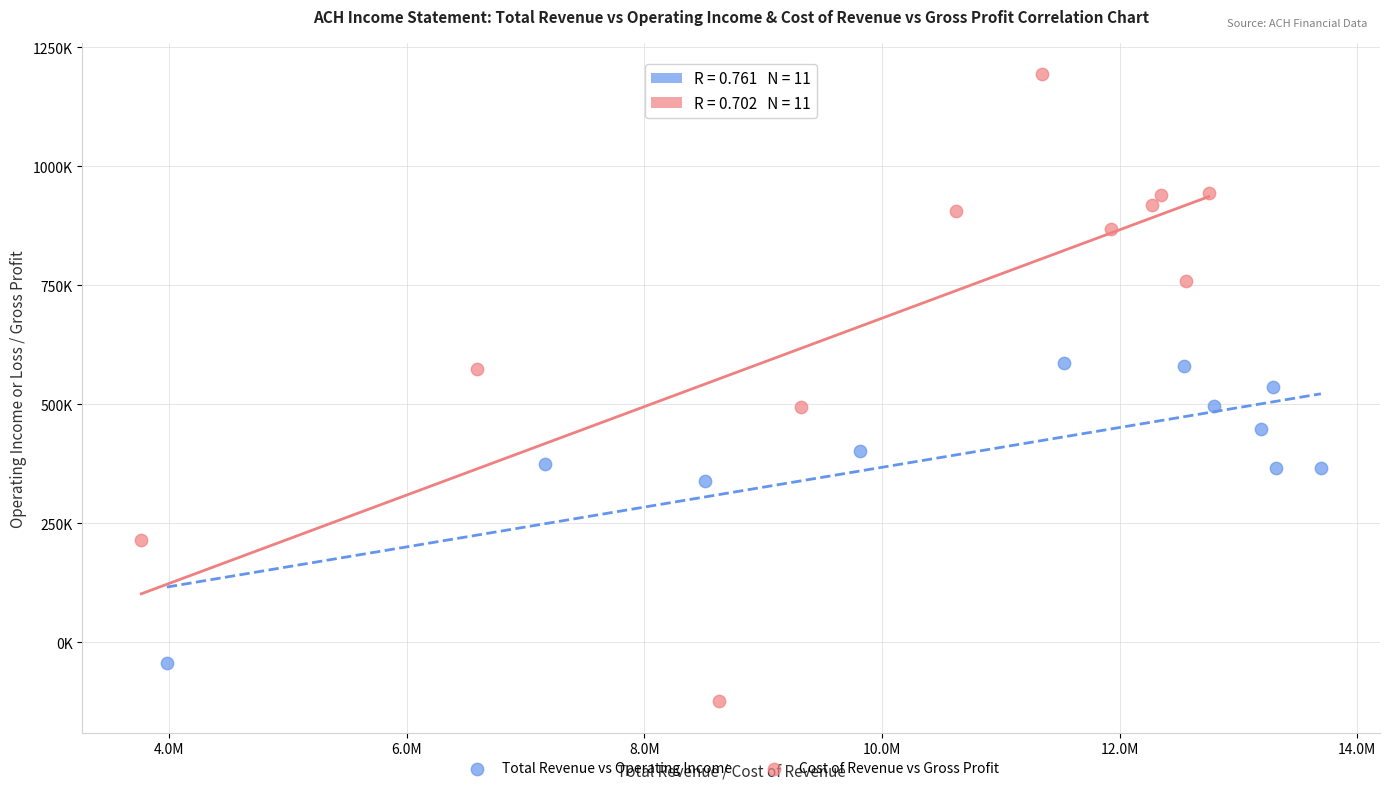

Which series has the widest spread of Y values?

Cost of Revenue vs Gross Profit